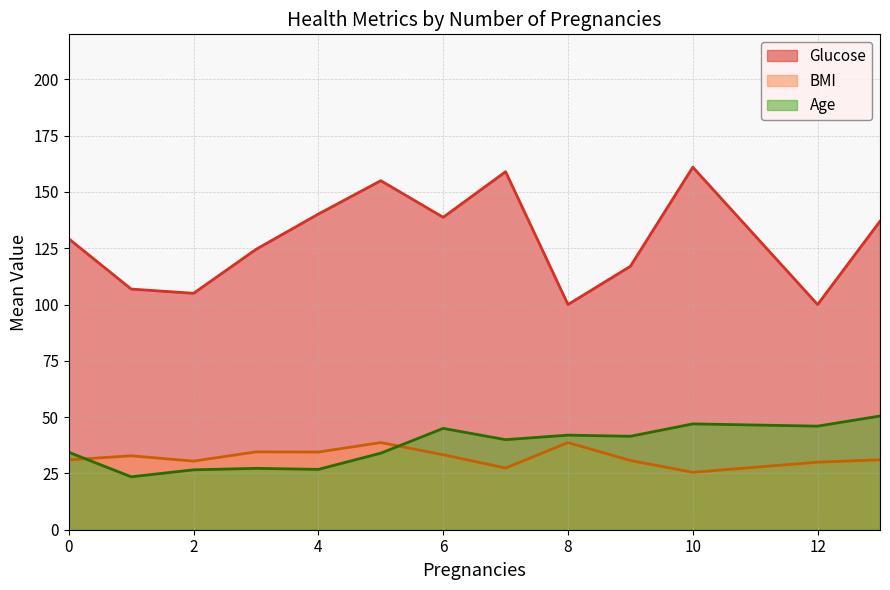

Is it true that Glucose equals 81.5 at 0?

False